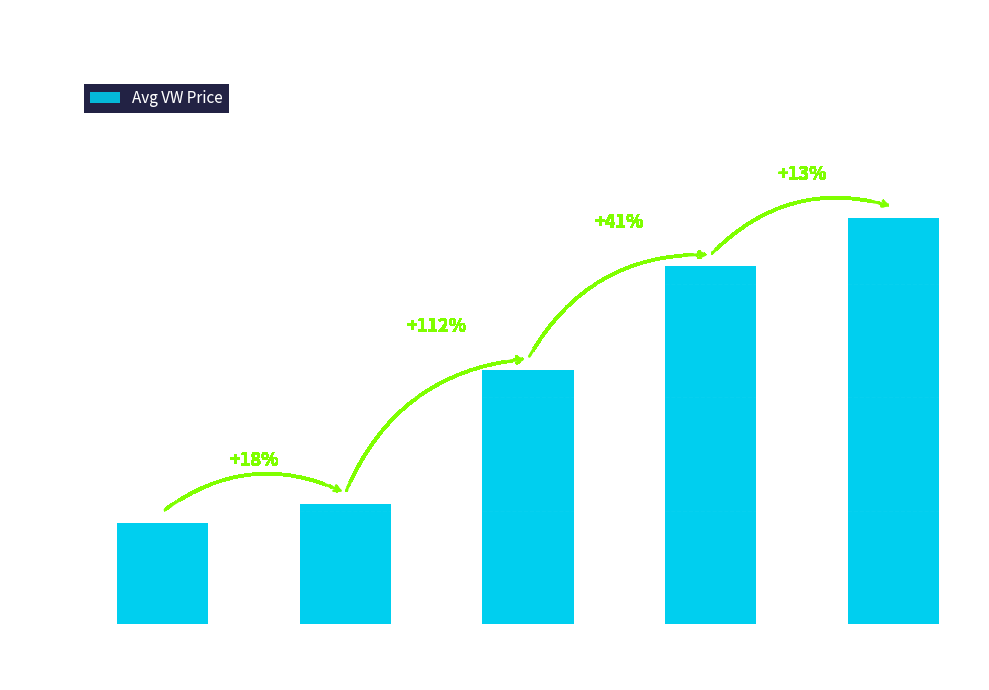

Which label corresponds to the largest value in the chart?

2018